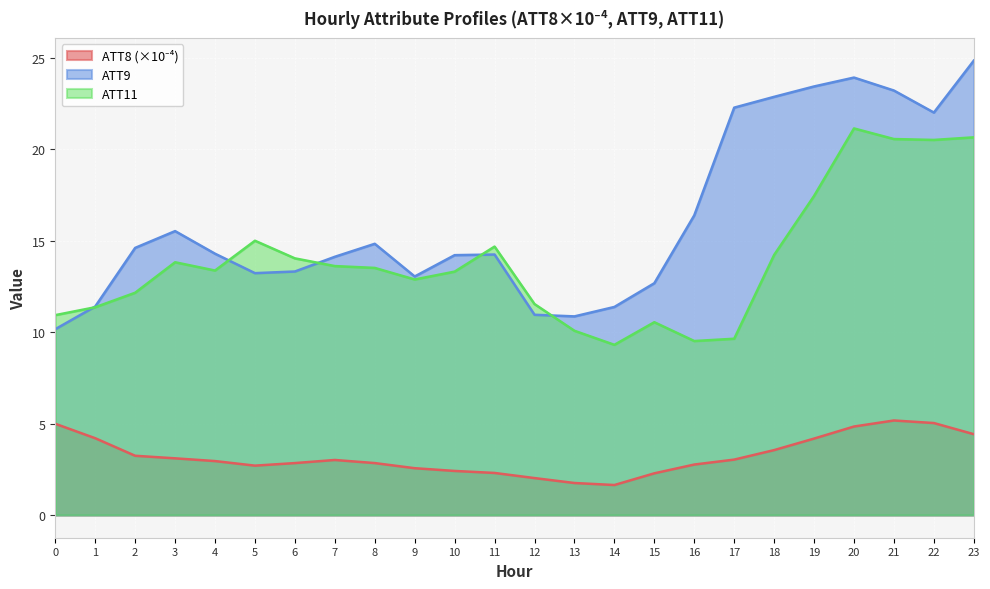

Where is the first local maximum for ATT9?

3